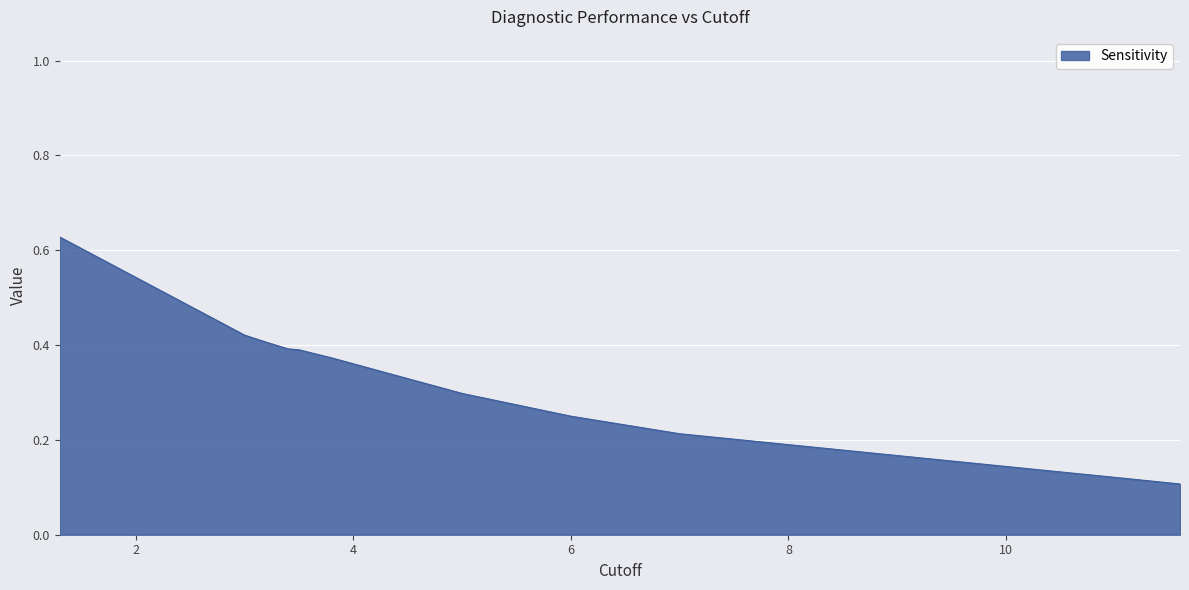

What is the difference between the maximum and minimum values?

0.5